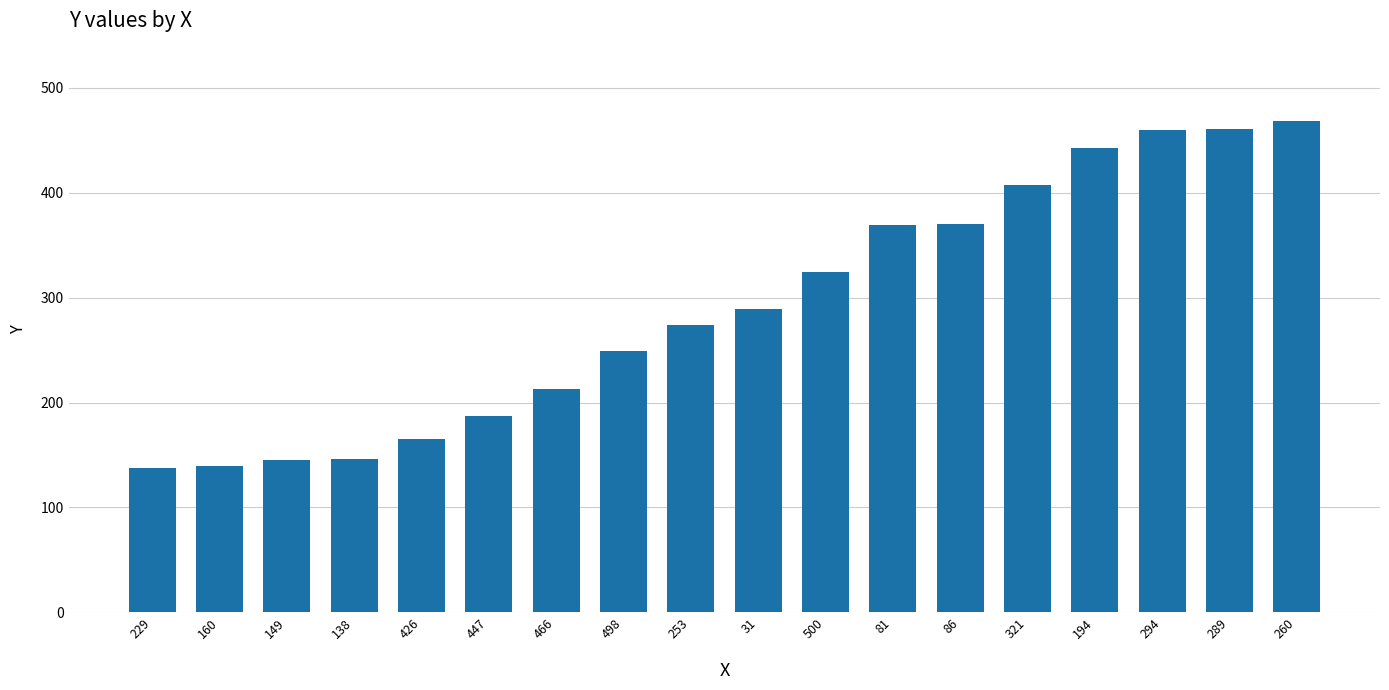

Does the chart contain any negative values?

No